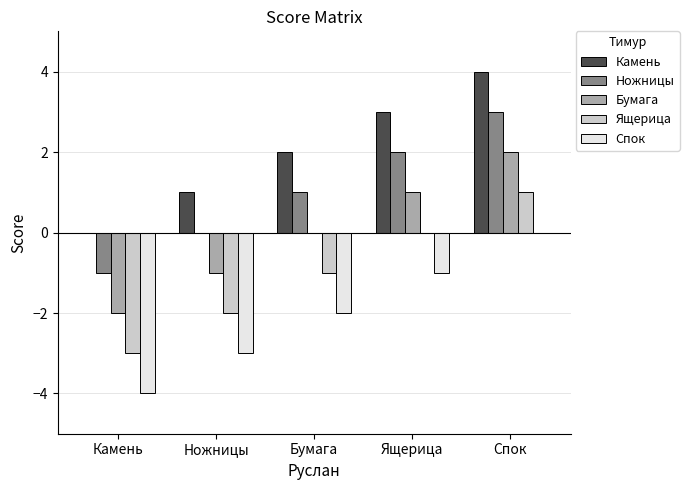

What is the greatest value displayed?

4